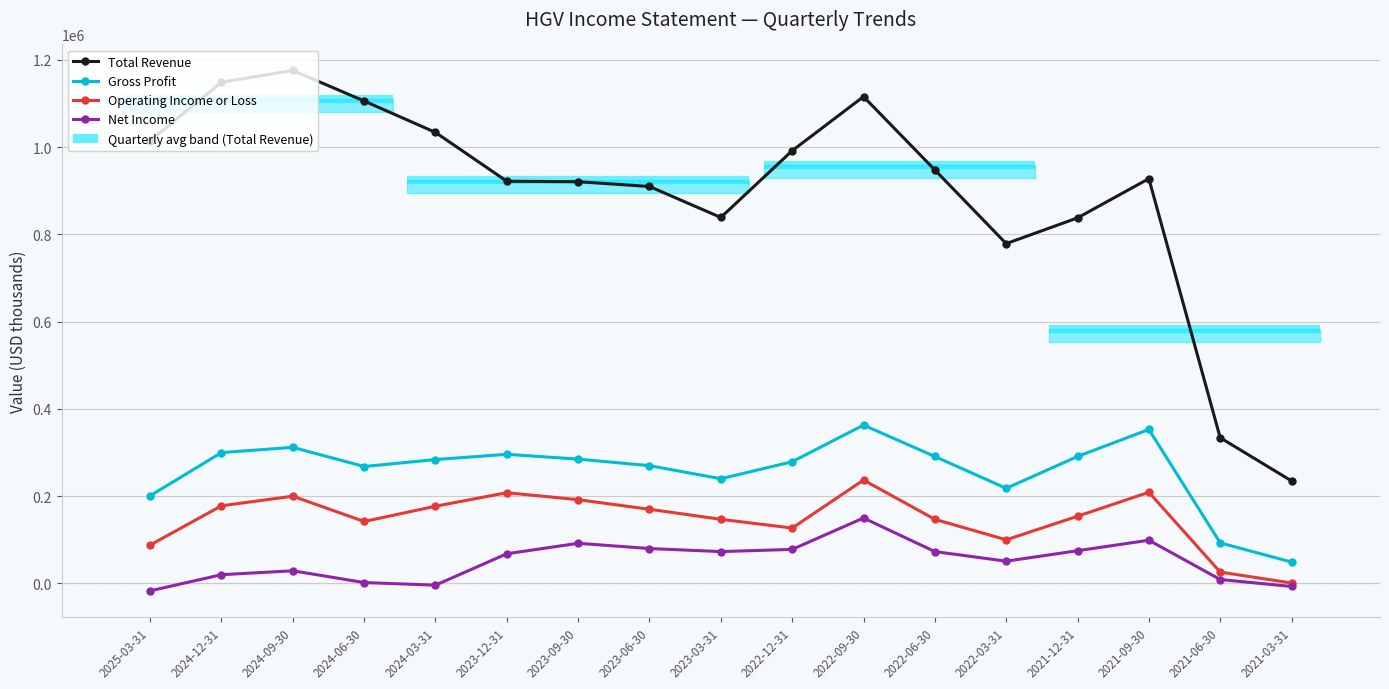

At which label is Total Revenue closest to 705500?

2022-03-31